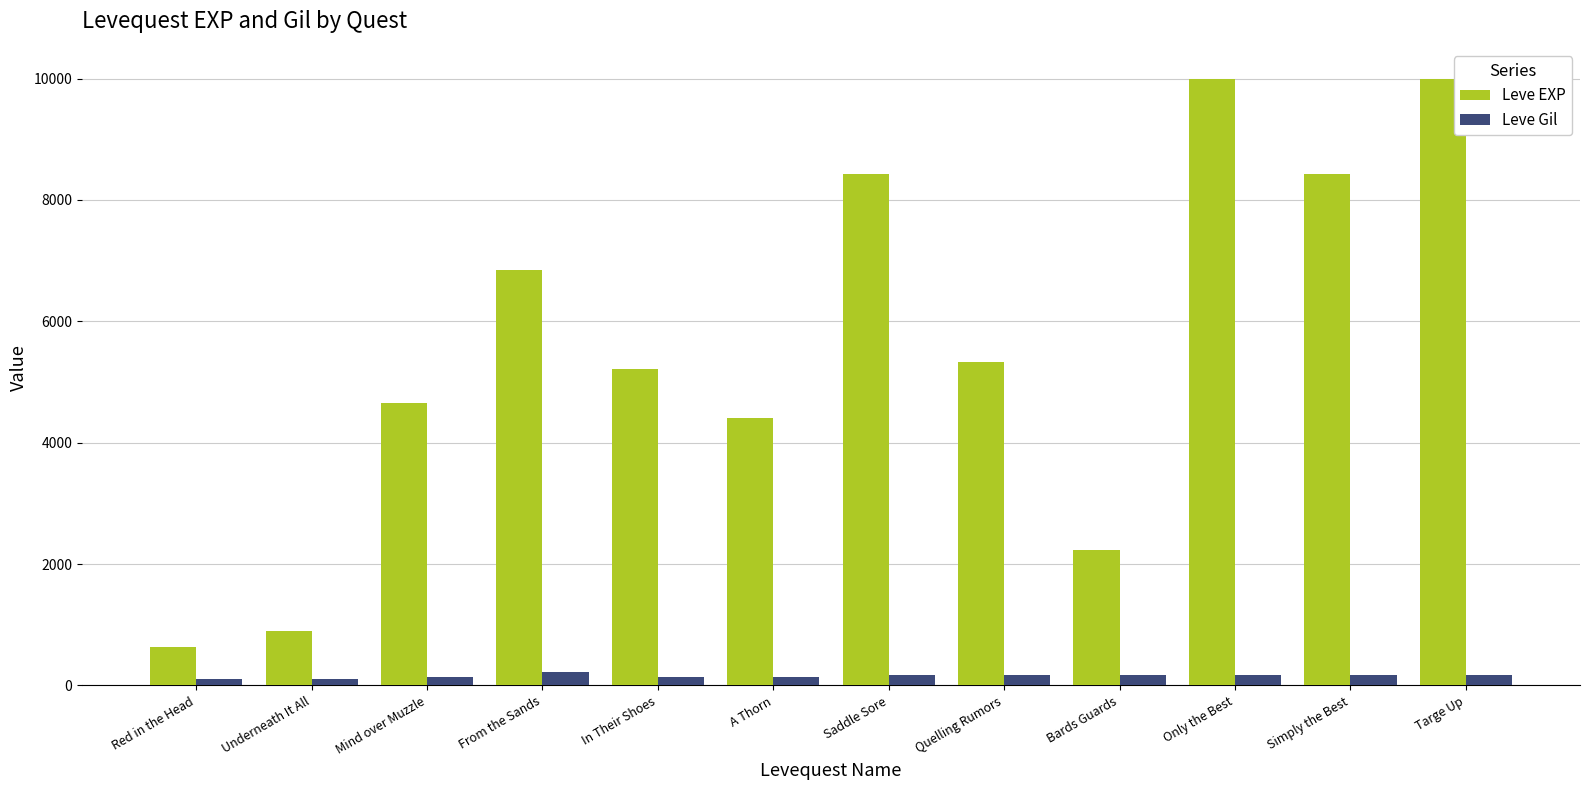

What is the difference between the maximum and minimum values in the Leve Gil series?

112